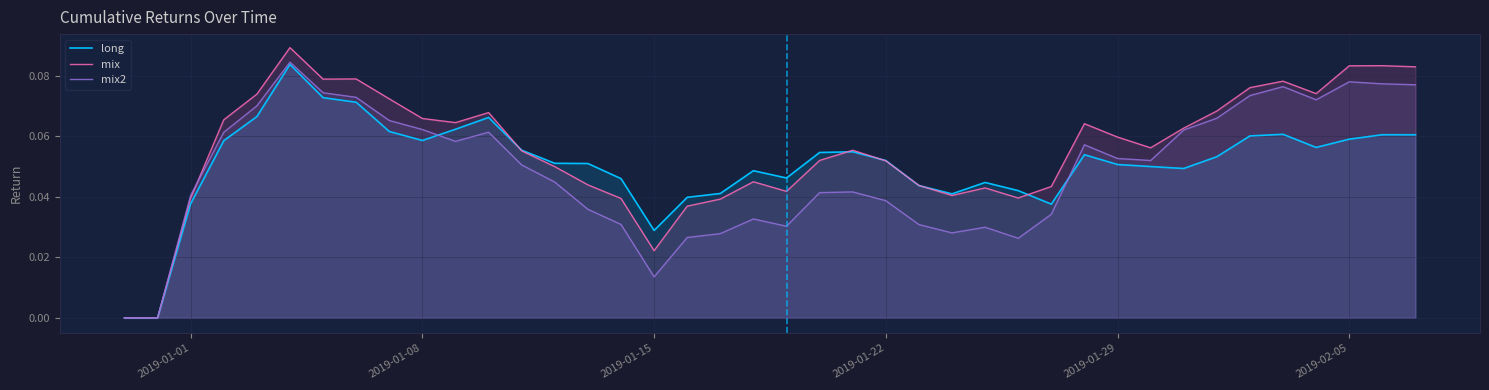

Rank the series by their maximum value, from lowest to highest.

long, mix2, mix